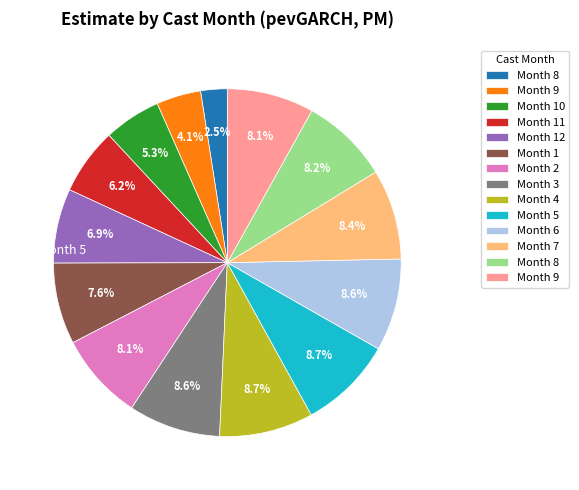

Count the number of slices in the pie.

14